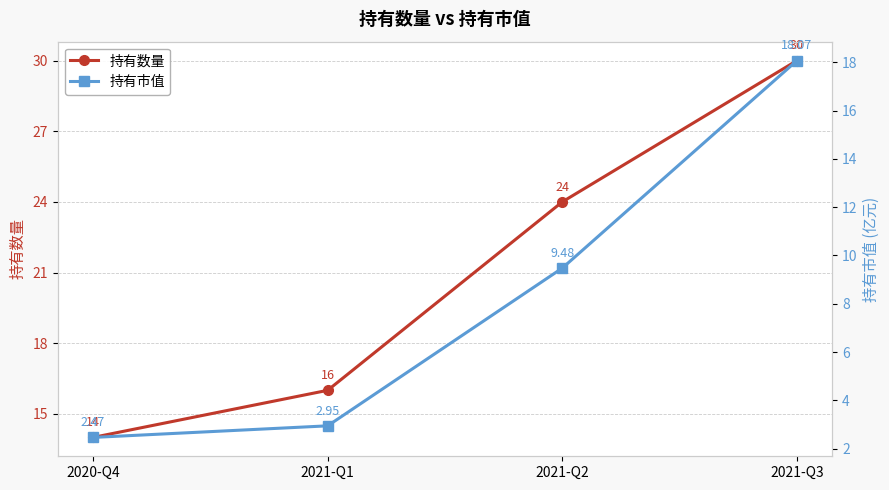

Reading right to left, extract all data points from this chart.

持有数量: 2021-Q3=30.0	2021-Q2=24.0	2021-Q1=16.0	2020-Q4=14.0
持有市值: 2021-Q3=18.1	2021-Q2=9.5	2021-Q1=3.0	2020-Q4=2.5